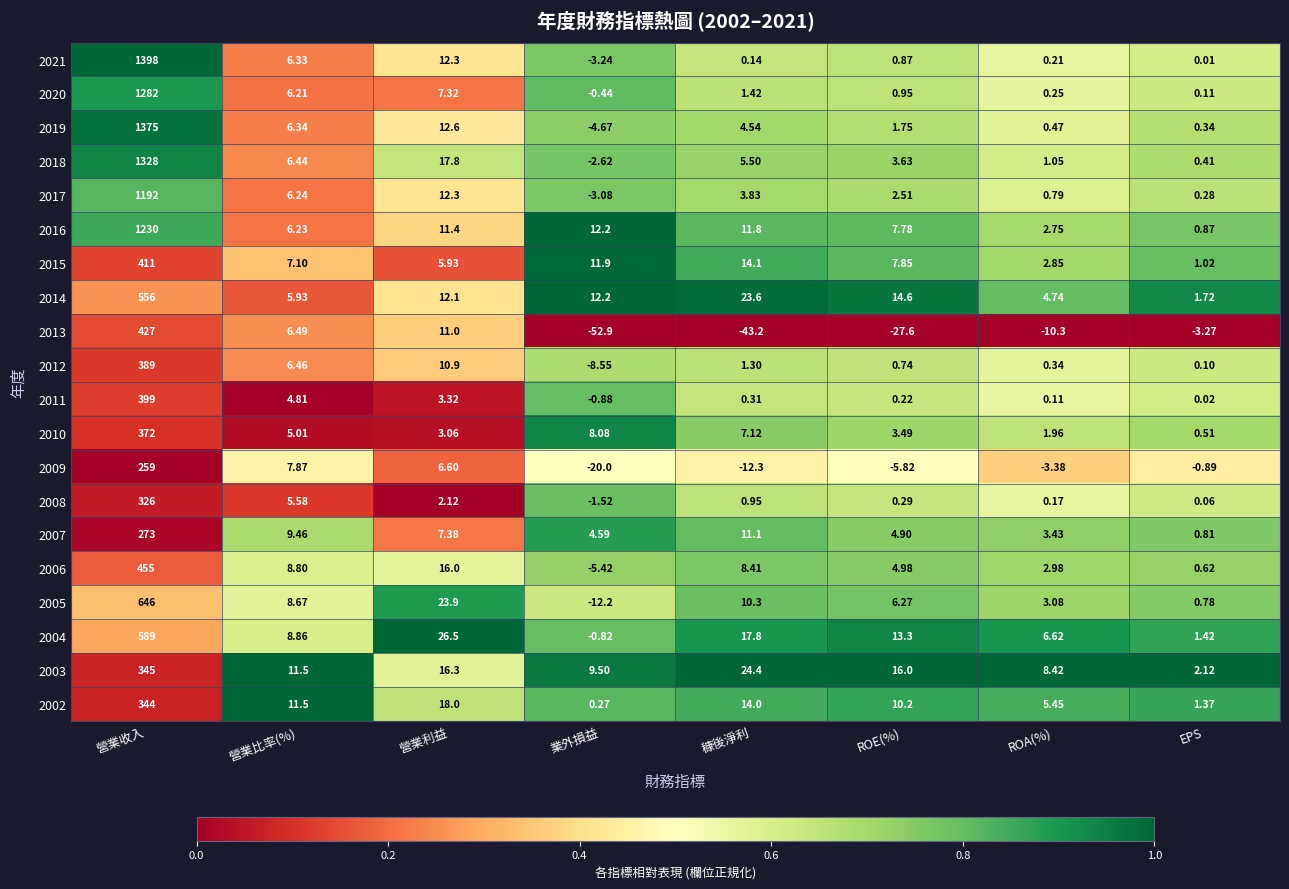

What is the total value across all series at 穅後淨利?

105.1